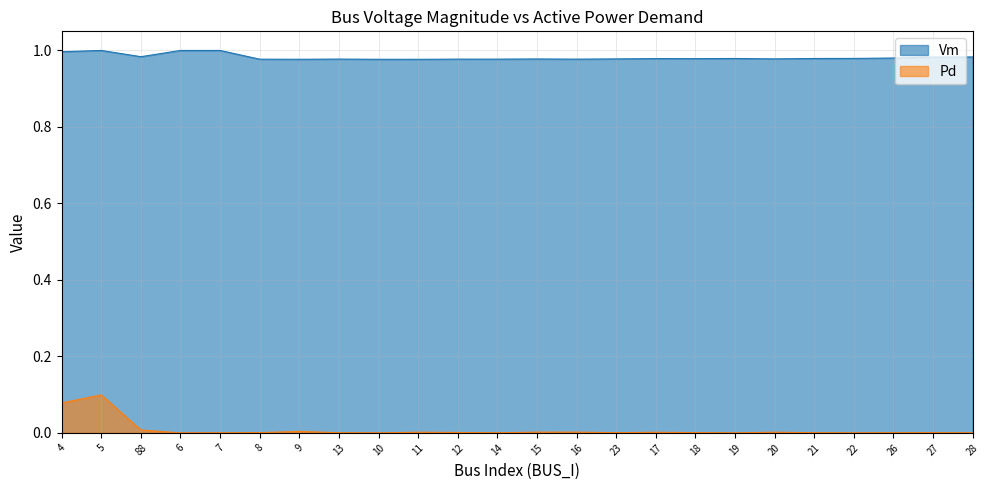

Is the value of Vm at 21 greater than the value of Pd at 21?

Yes